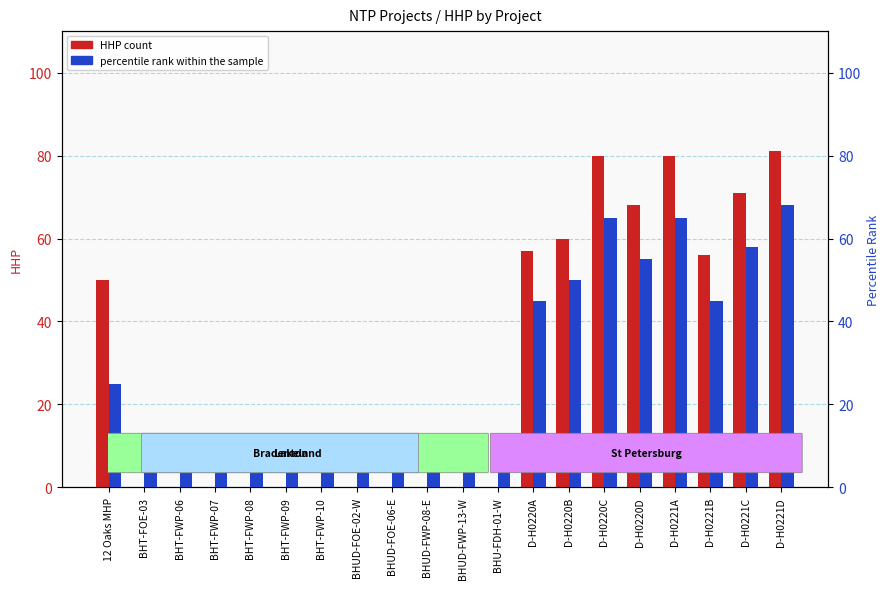

Reading left to right, list all the values displayed in this chart.

HHP count: 50	0	0	0	0	0	0	0	0	0	0	0	57	60	80	68	80	56	71	81
percentile rank within the sample: 25	5	5	5	5	5	5	5	5	5	5	5	45	50	65	55	65	45	58	68